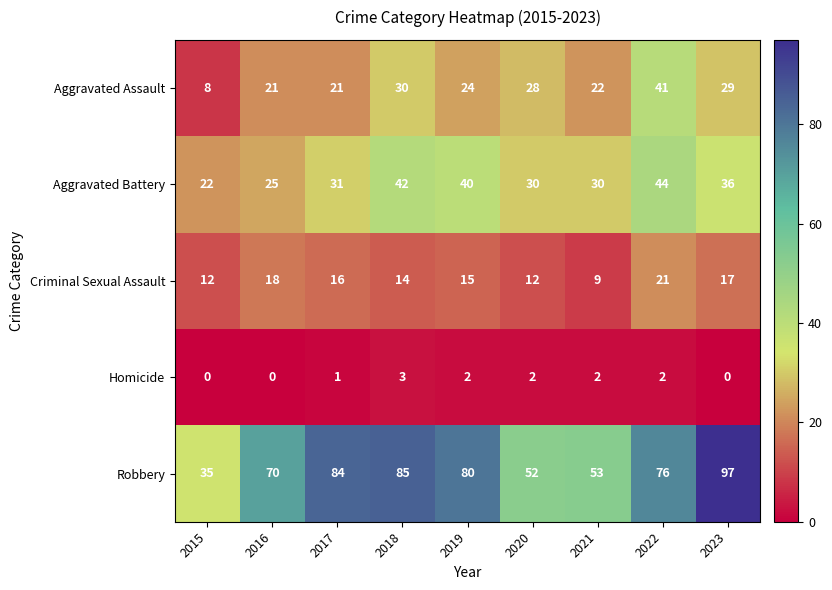

Which series has the largest total across all categories?

Robbery